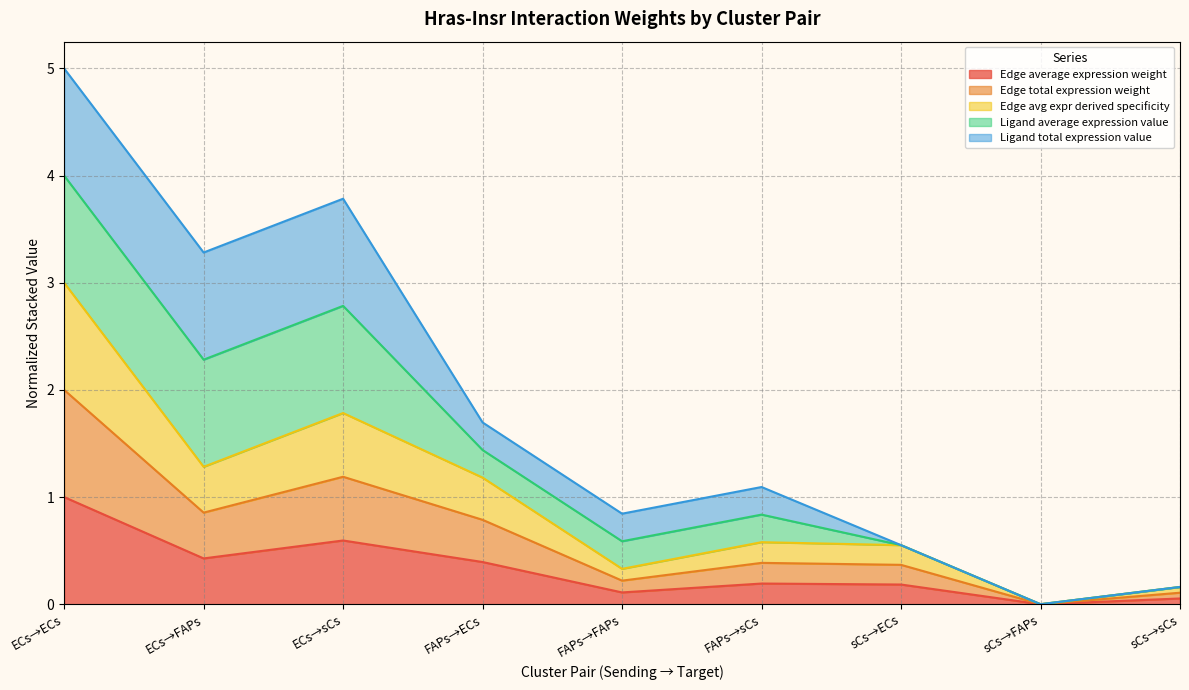

Read the Edge average expression weight value at FAPs→ECs.

0.4